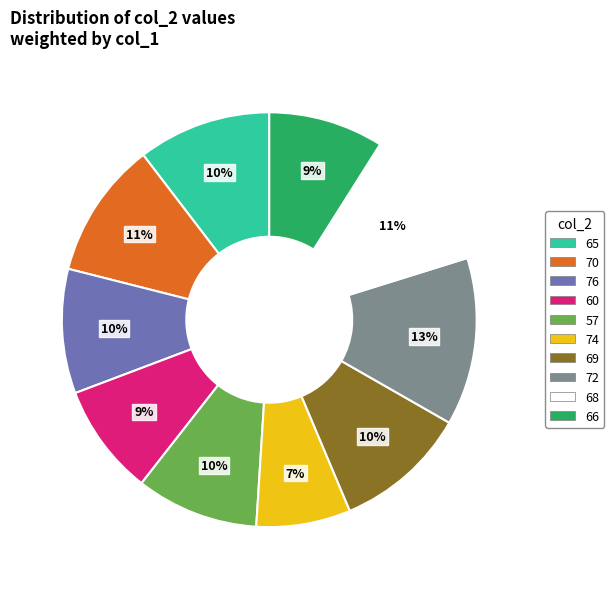

Combined, do 70 and 57 account for over 50%?

No